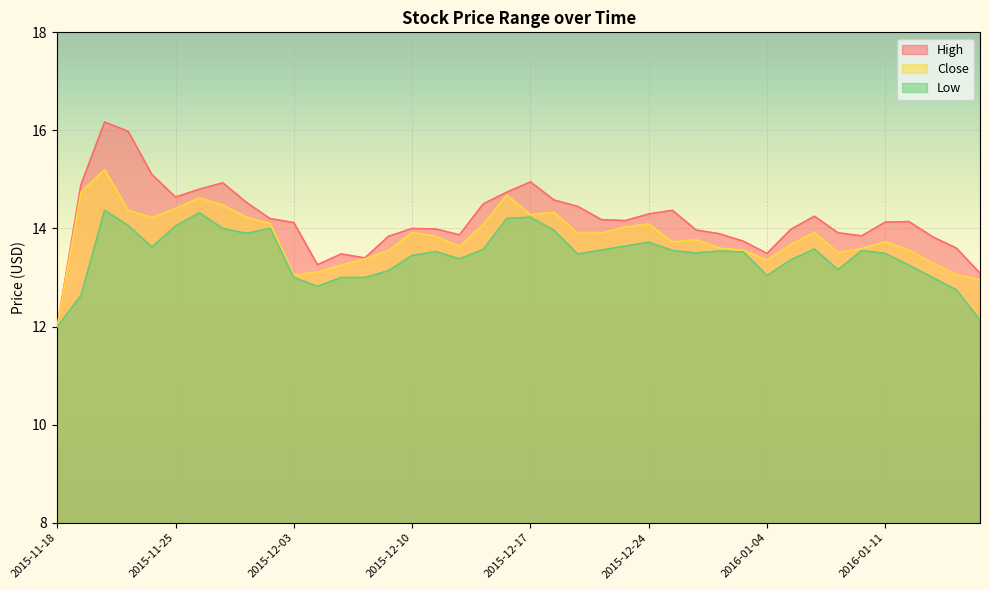

What is the difference between the maximum and second lowest values in the High series?

3.1